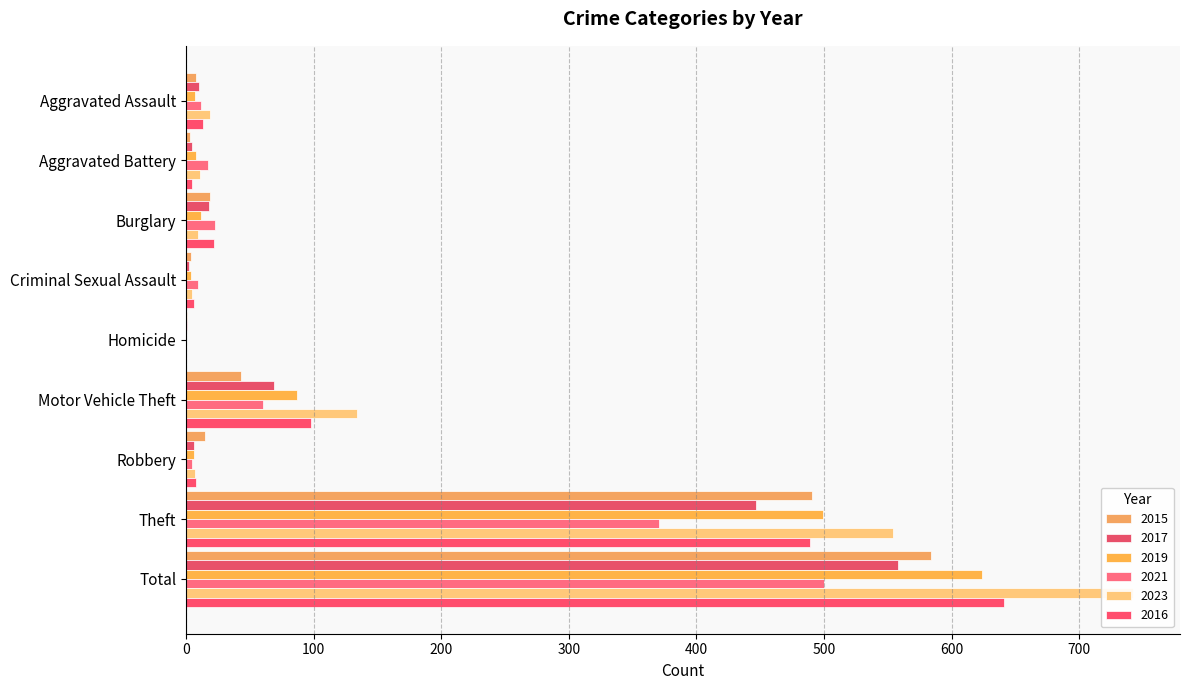

How many bars are there in each group?

6